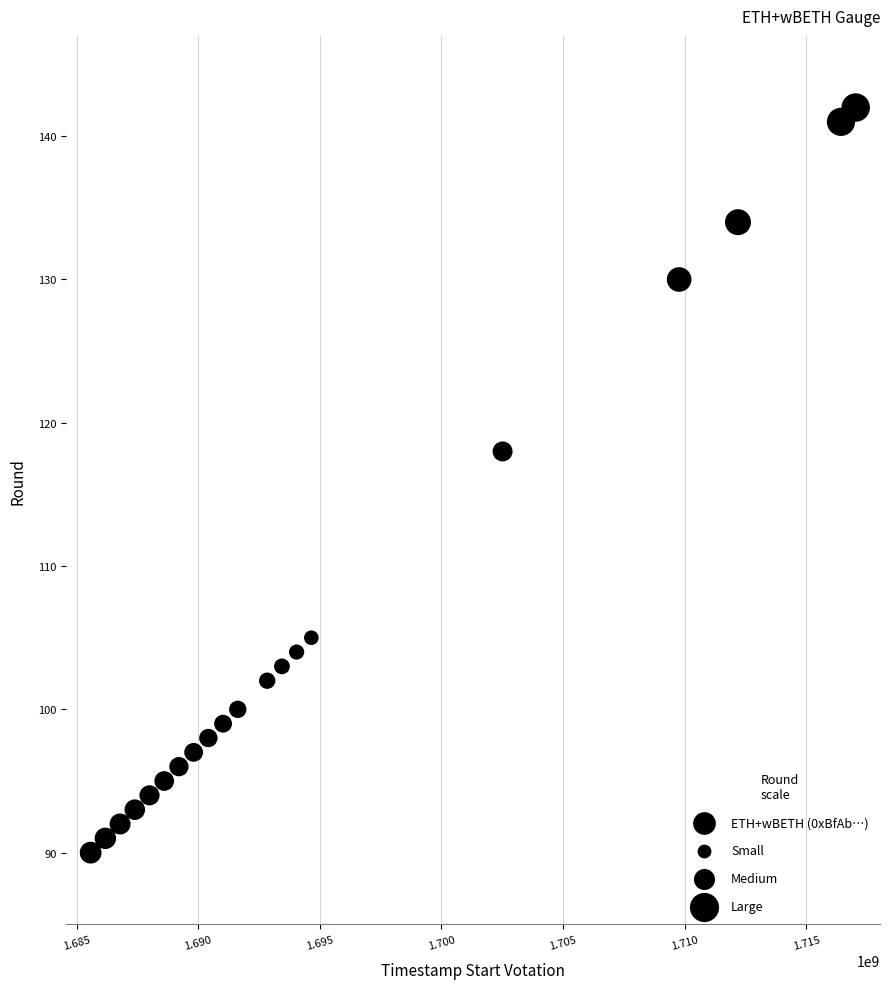

What is the range of Y values (max minus min)?

52